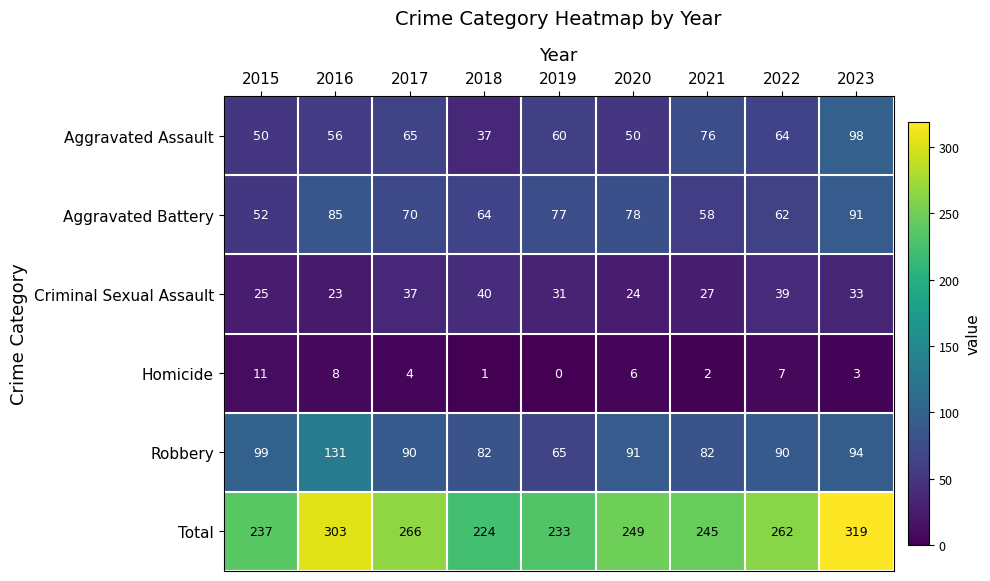

Rank the series at 2021 from lowest to highest value.

Homicide, Criminal Sexual Assault, Aggravated Battery, Aggravated Assault, Robbery, Total